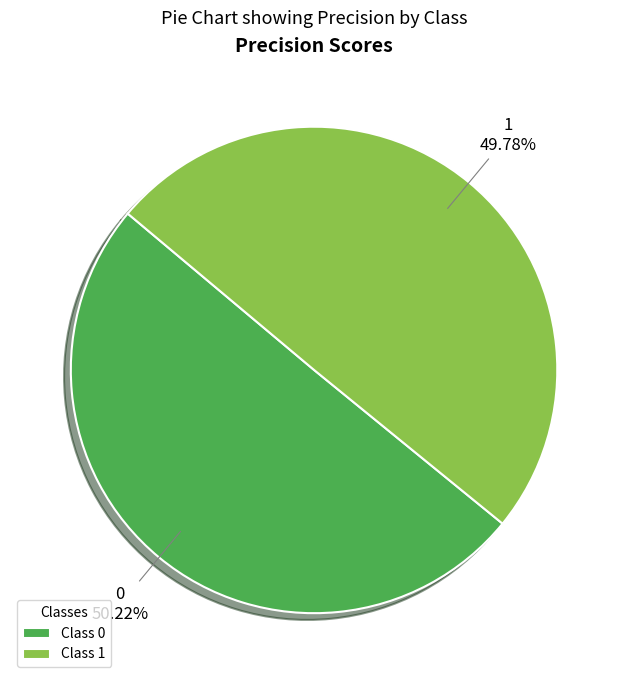

True or false: 1 accounts for 50% of the total.

True